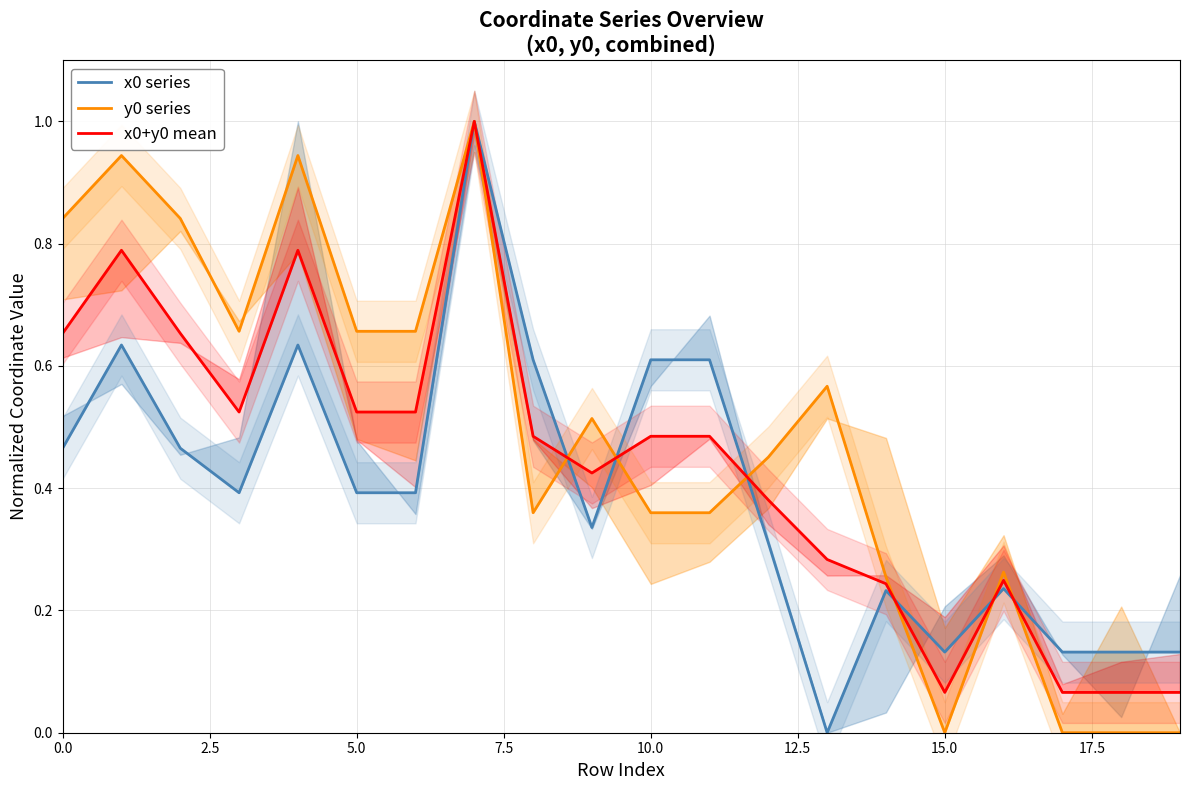

How many lines are shown in the chart?

3